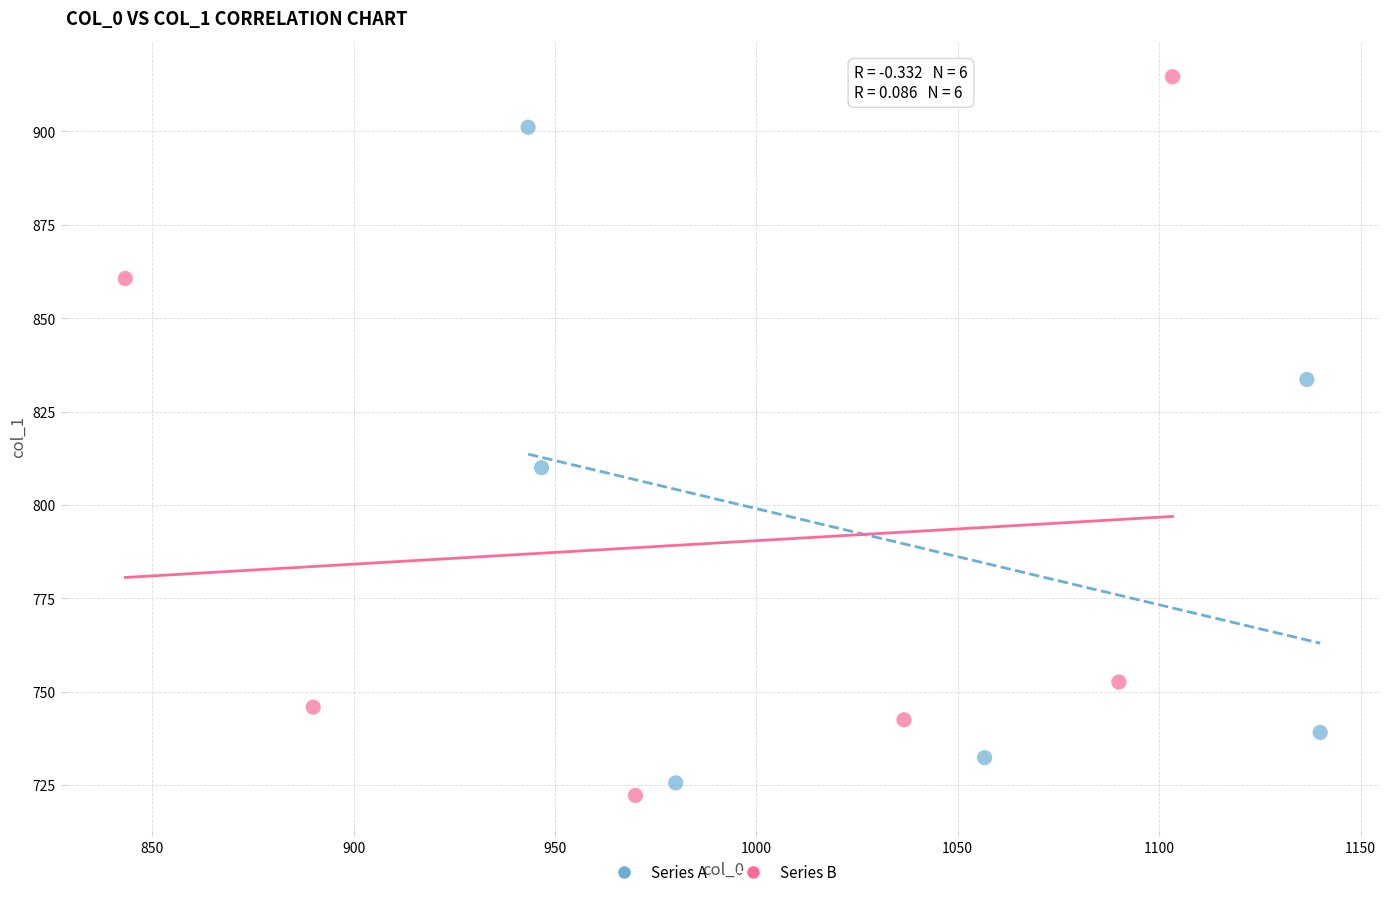

Which series contains the highest Y value?

Series B